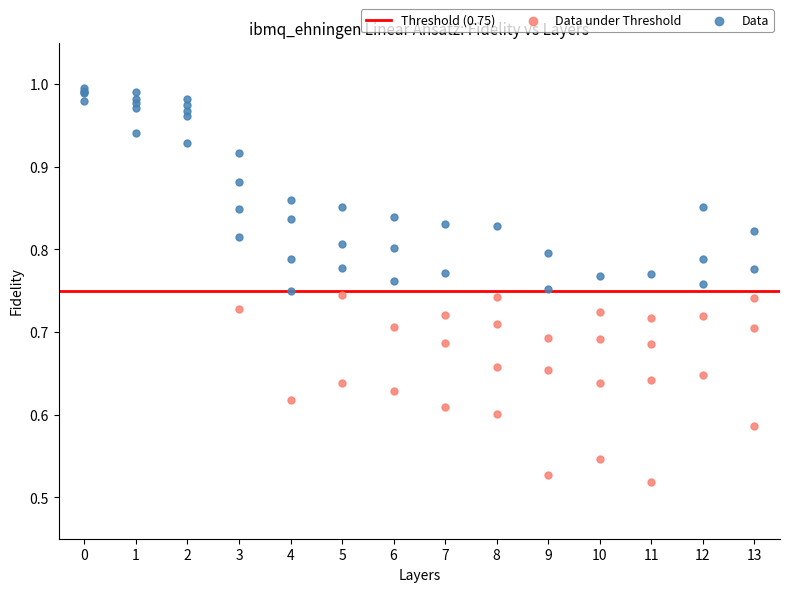

Which series contains the highest Y value?

Data